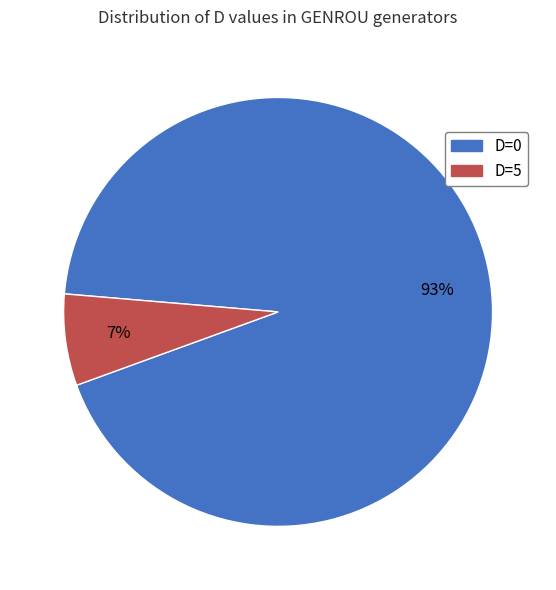

Is the sum of D=0 and D=5 greater than half?

Yes